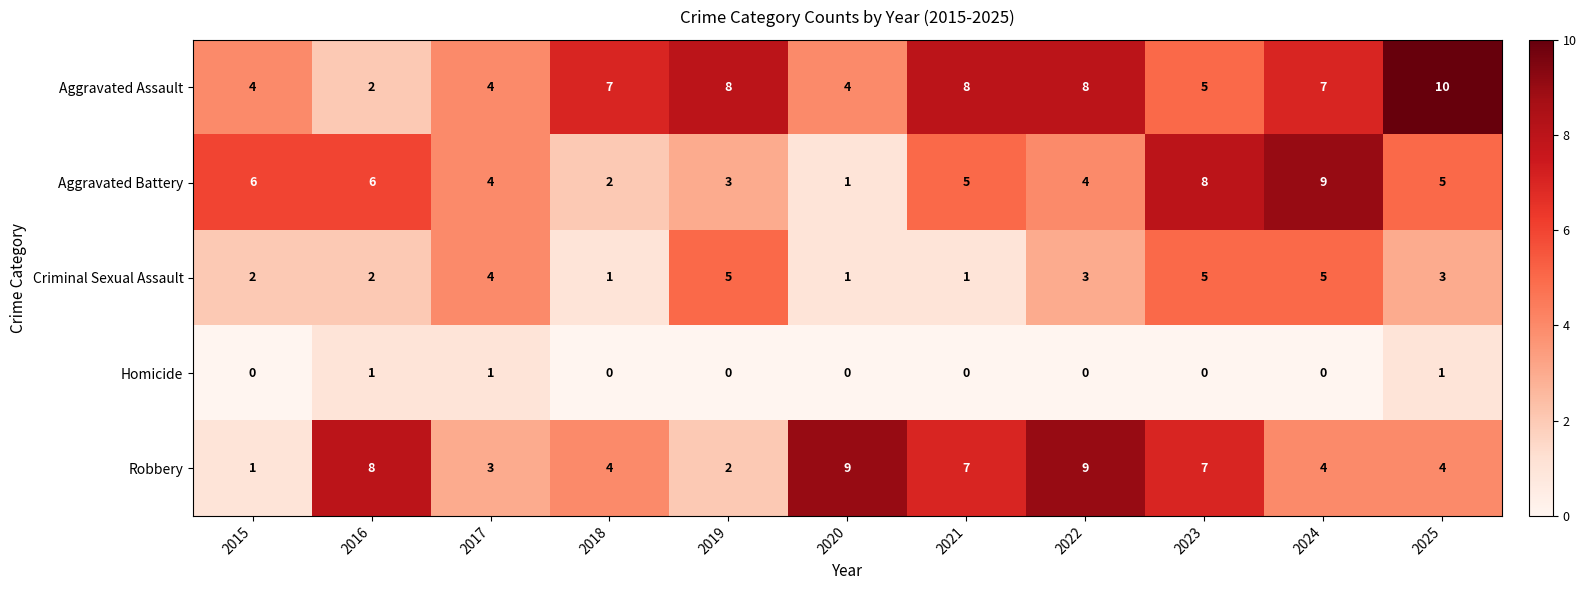

What is the total value across all series at 2025?

23